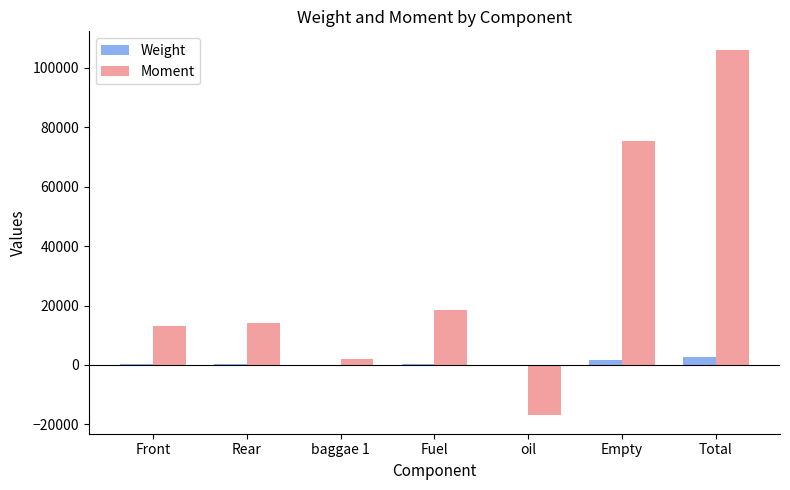

Read the Moment value at Empty.

75430.0